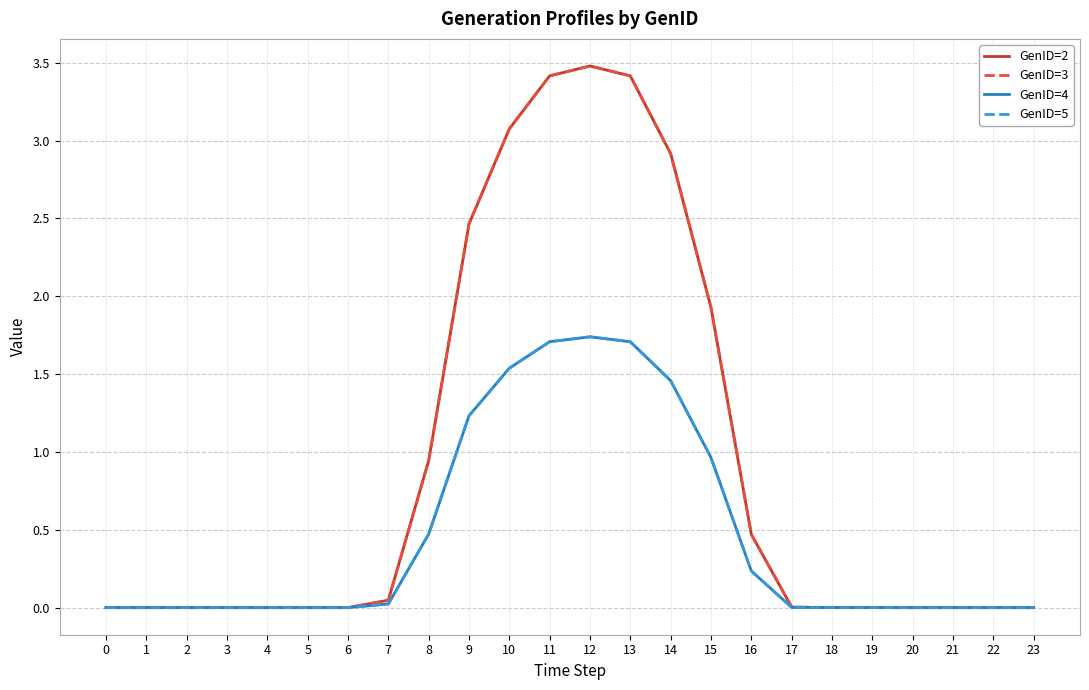

True or false: GenID=2 and GenID=5 intersect in this chart.

False